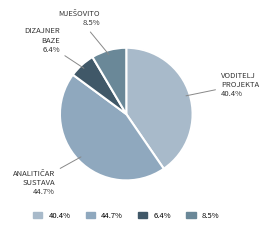

Does any single category account for the majority?

No